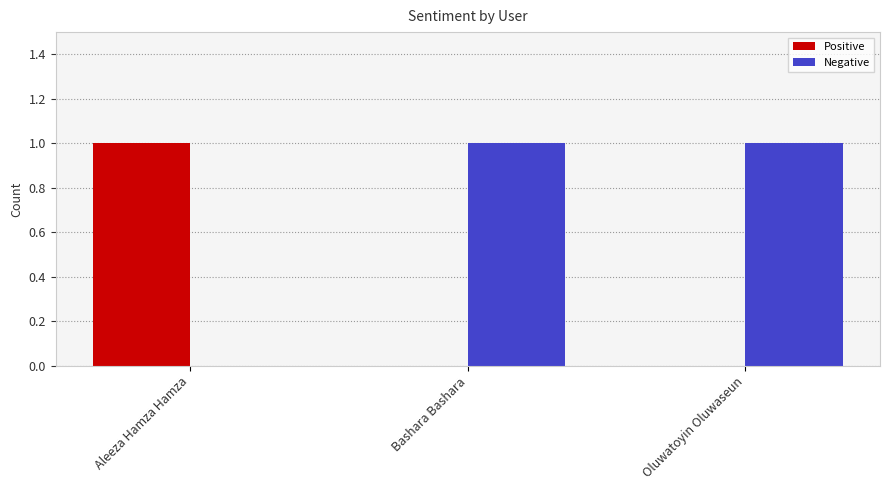

Which series has the largest total across all categories?

Negative